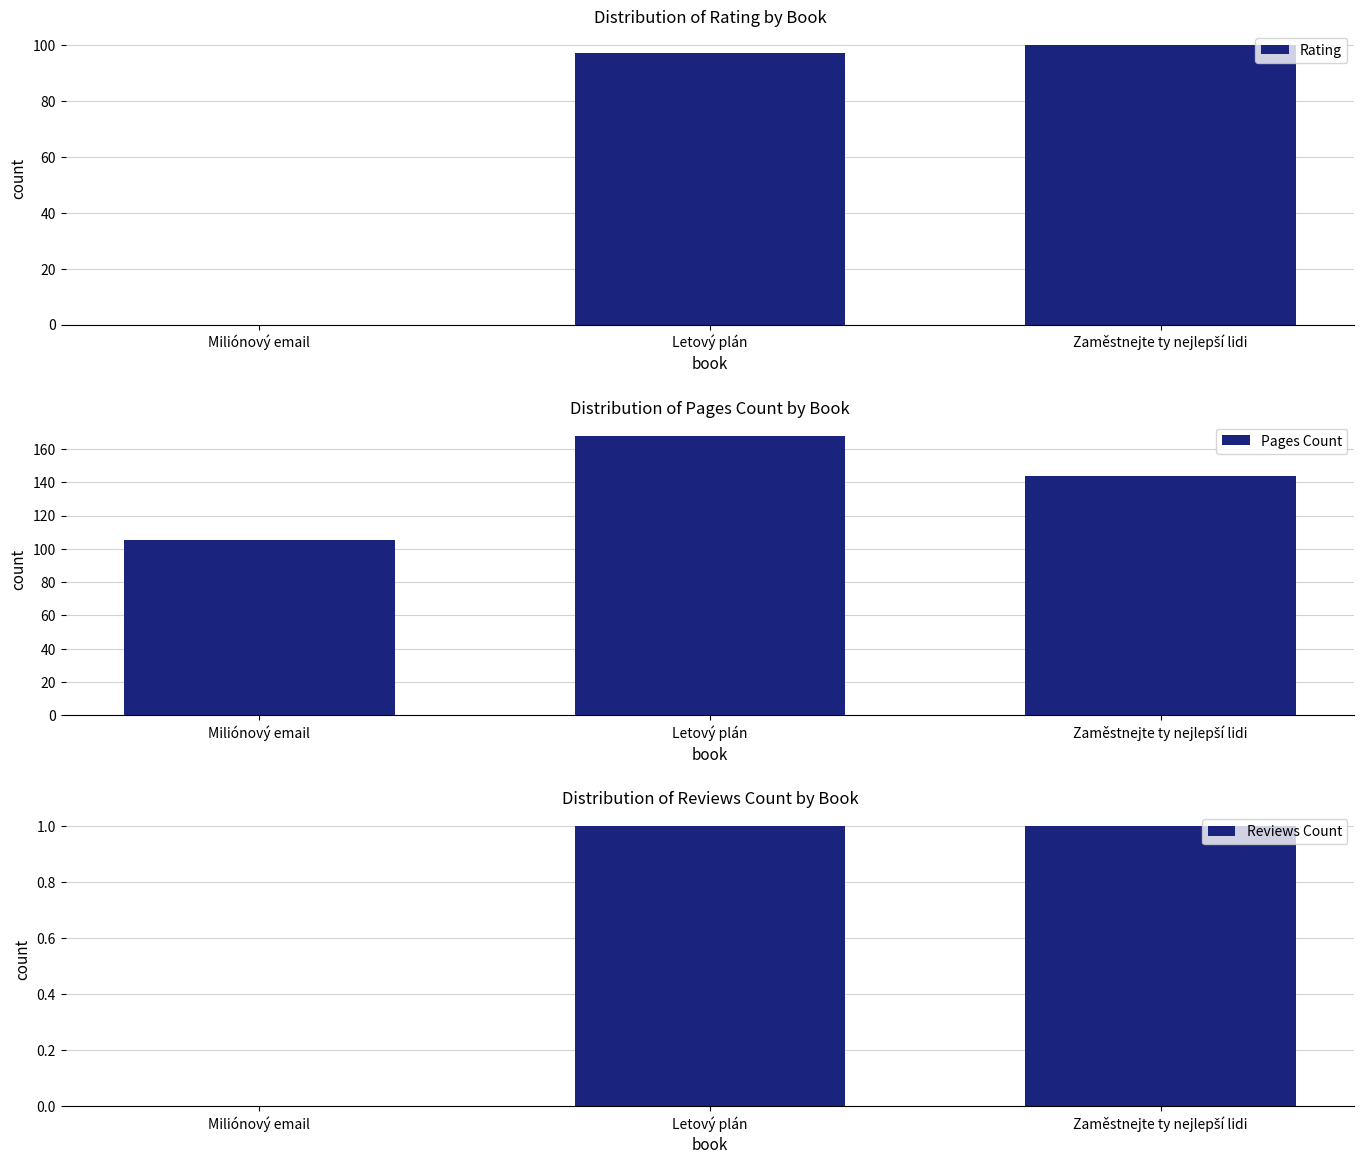

Reading right to left, transcribe all the data shown in this chart.

Rating: Zaměstnejte ty nejlepší lidi=100	Letový plán=97	Miliónový email=0
Pages Count: Zaměstnejte ty nejlepší lidi=144	Letový plán=168	Miliónový email=105
Reviews Count: Zaměstnejte ty nejlepší lidi=1	Letový plán=1	Miliónový email=0